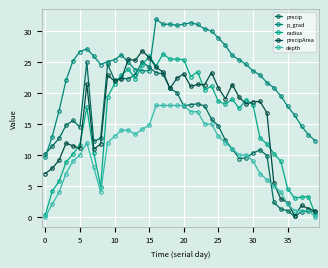

What is the difference between the second highest and second lowest values in the precipArea series?

24.8